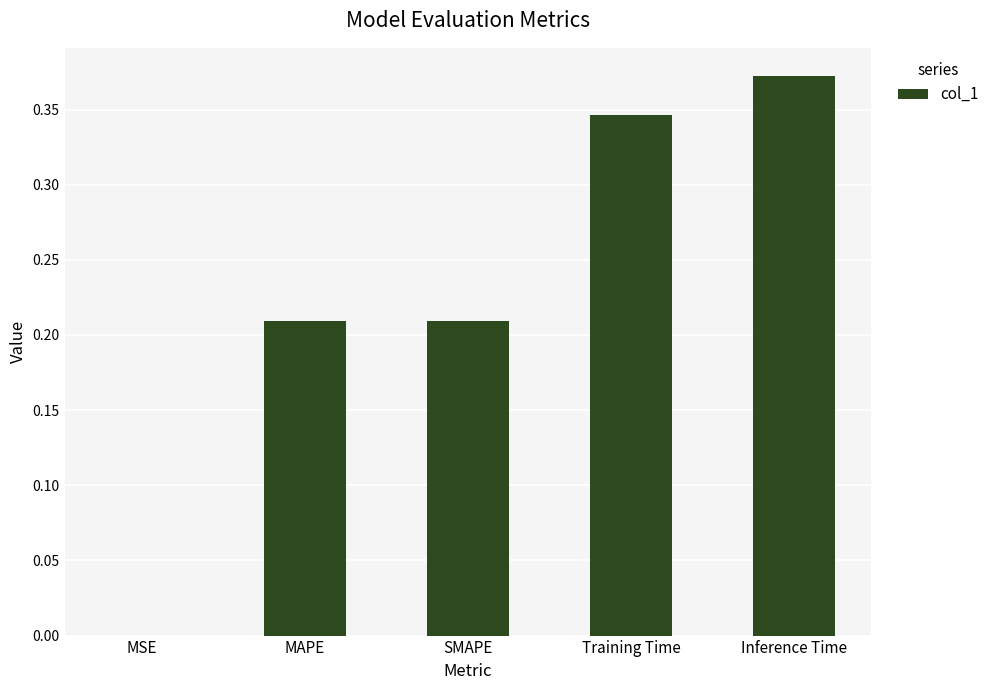

The chart shows a value of 0.0 at MSE. True or false?

True